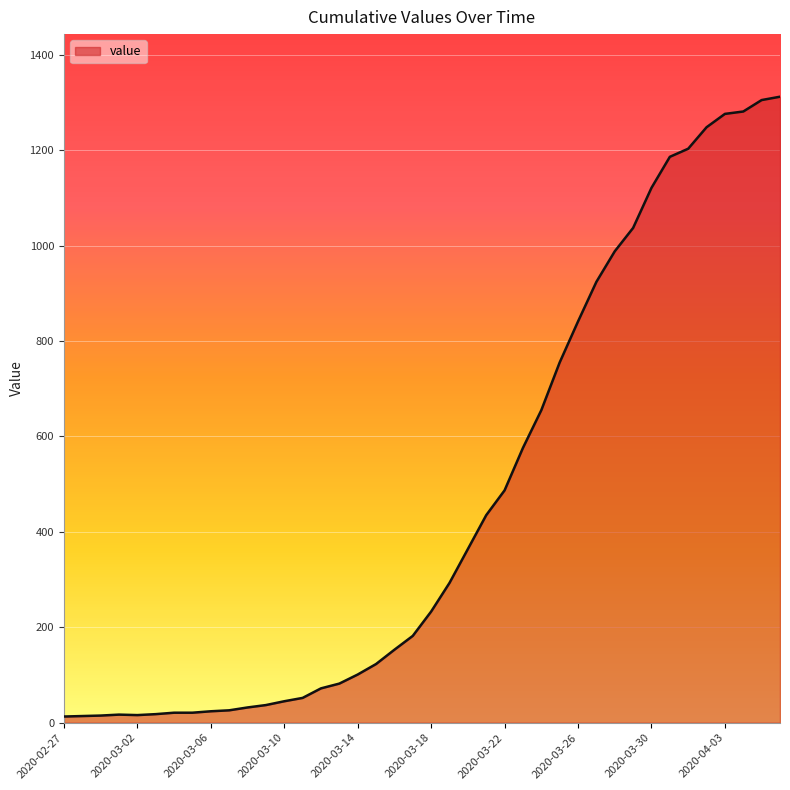

What is the difference between the maximum and minimum values?

1299